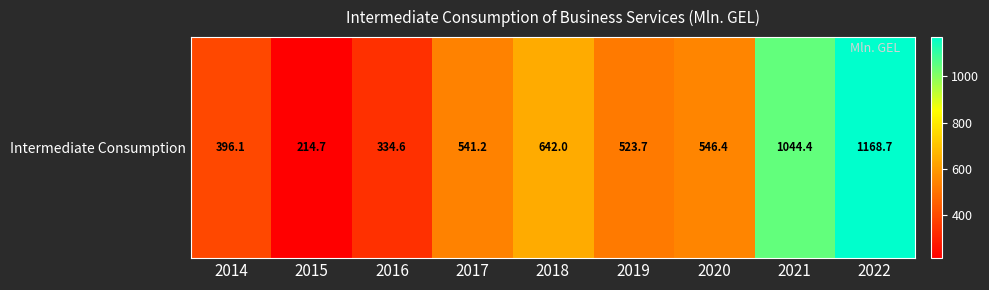

What is the sum of the values at 2020 and 2016?

881.0